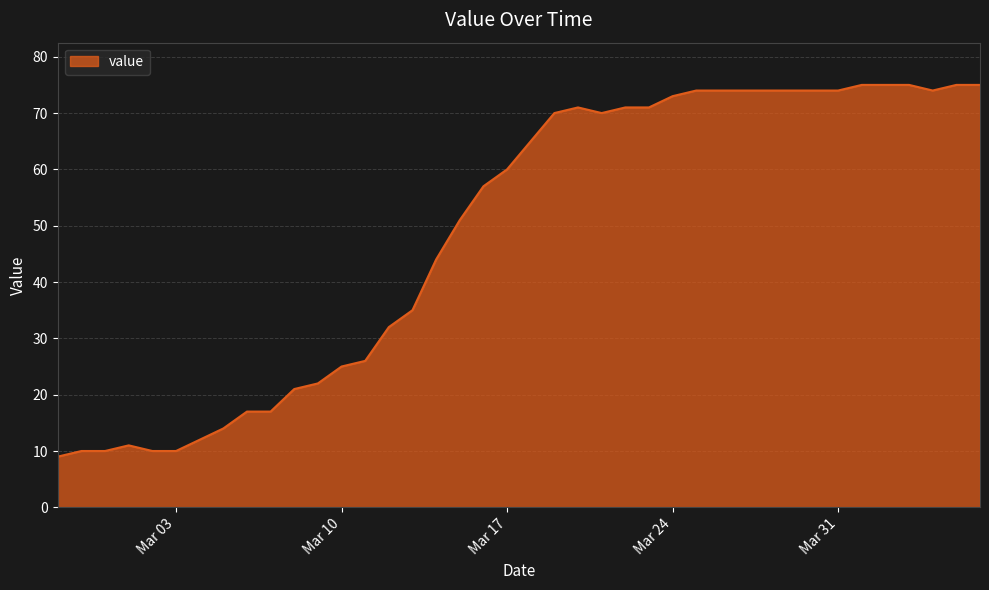

What is the difference between the maximum and minimum values?

66